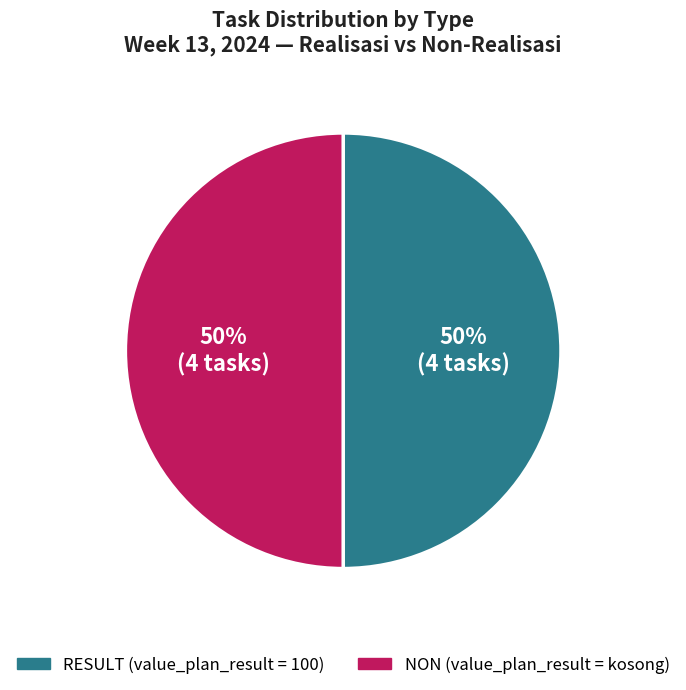

Count the number of slices in the pie.

2